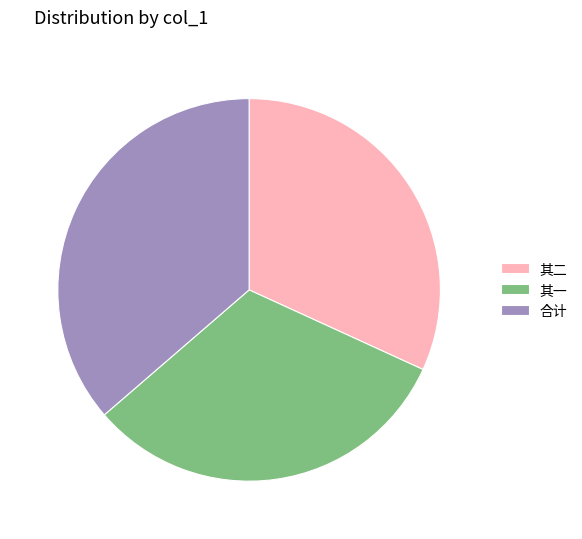

What is the ratio of the value at 其一 to the value at 其二?

1.0